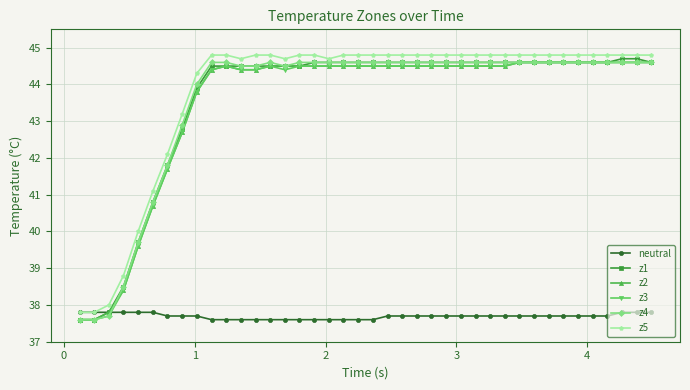

What is the value of the z5 point at the 36th from the left?

44.8